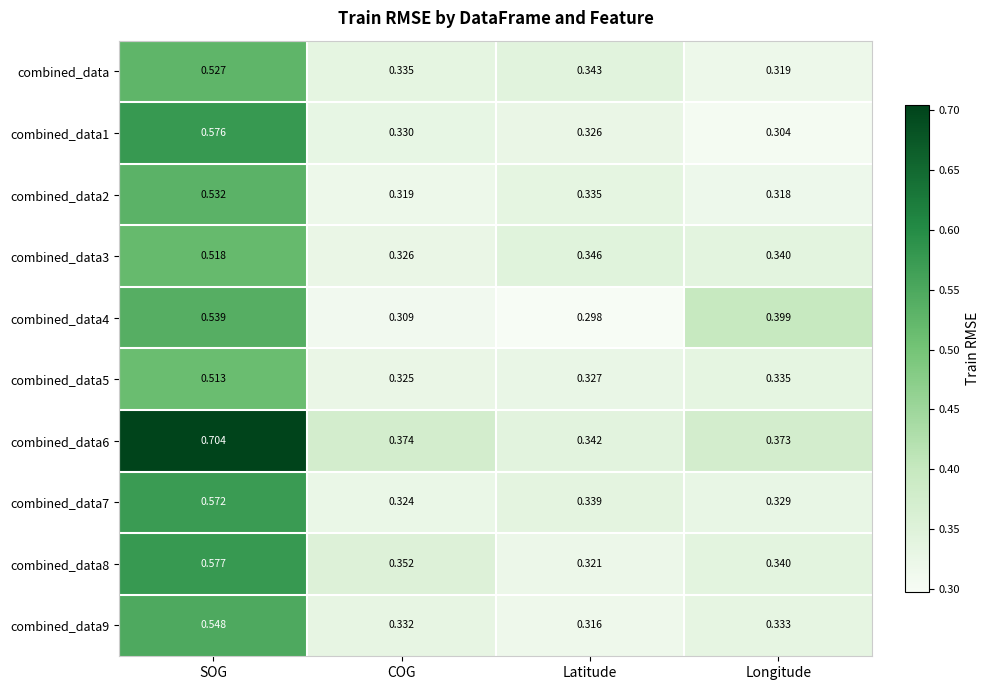

Which series changed the most between SOG and Longitude?

combined_data6